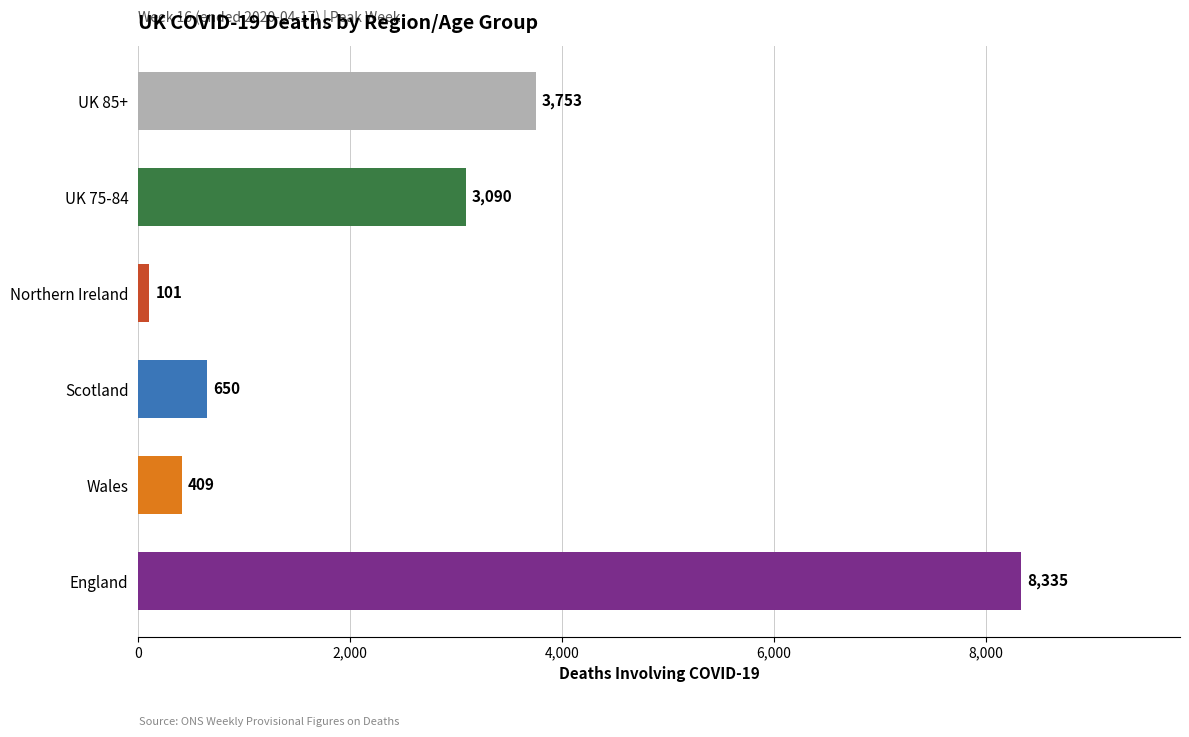

The chart shows a value of 650 at Scotland. True or false?

True